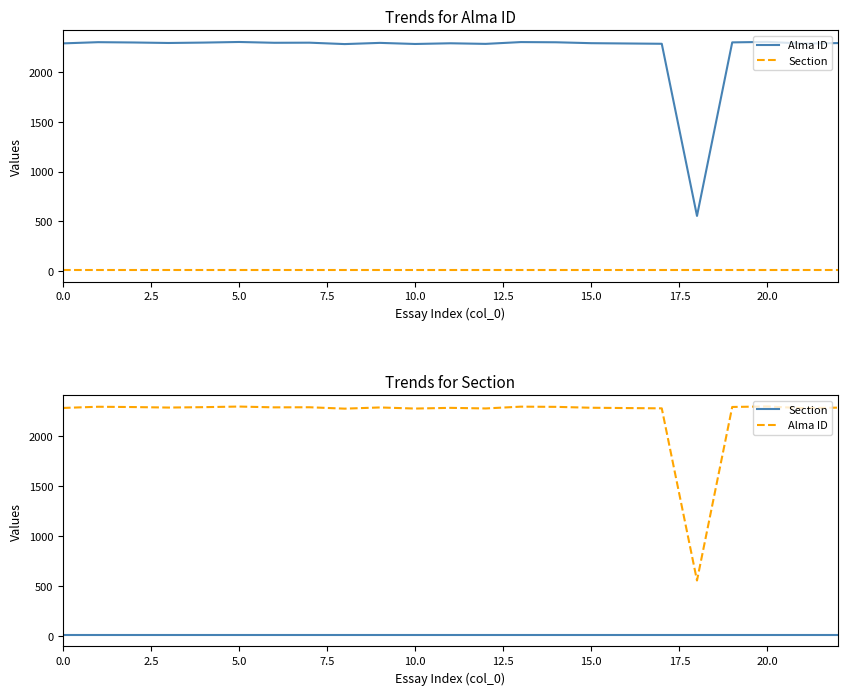

Reading right to left, extract all data points from this chart.

Alma ID: 2289	2284	2301	2296	555	2282	2285	2288	2297	2299	2281	2287	2280	2291	2279	2293	2292	2300	2294	2290	2295	2298	2286
Section: 8	8	8	8	8	8	8	8	8	8	8	8	8	8	8	8	8	8	8	8	8	8	8